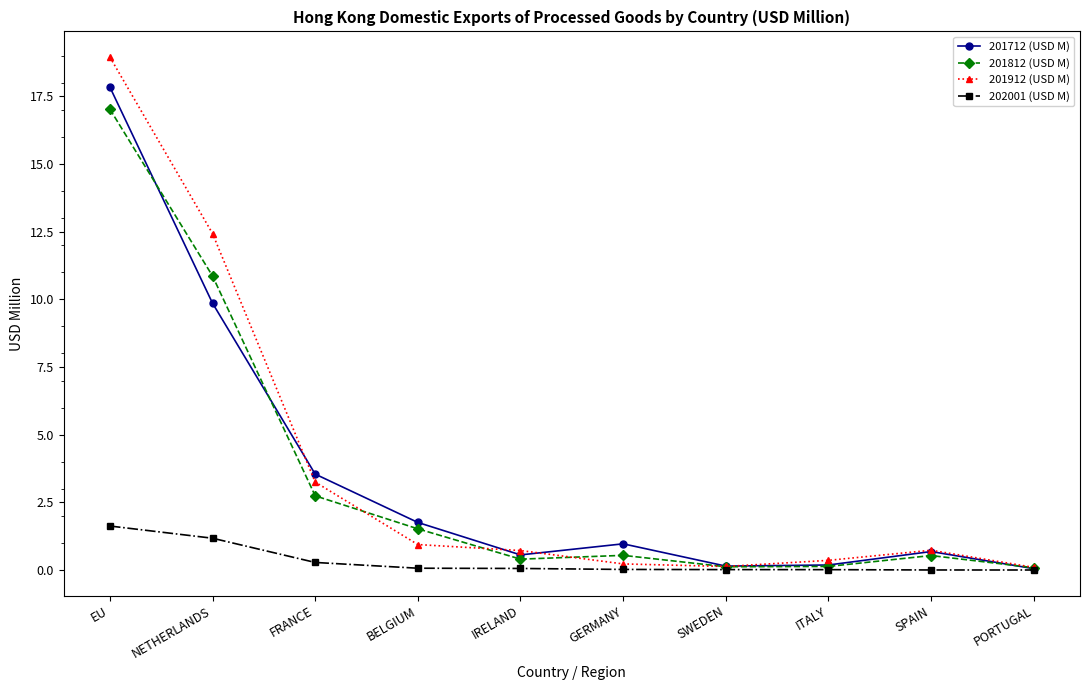

True or false: 201912 (USD M) has more than 2 points higher than both neighbors.

False